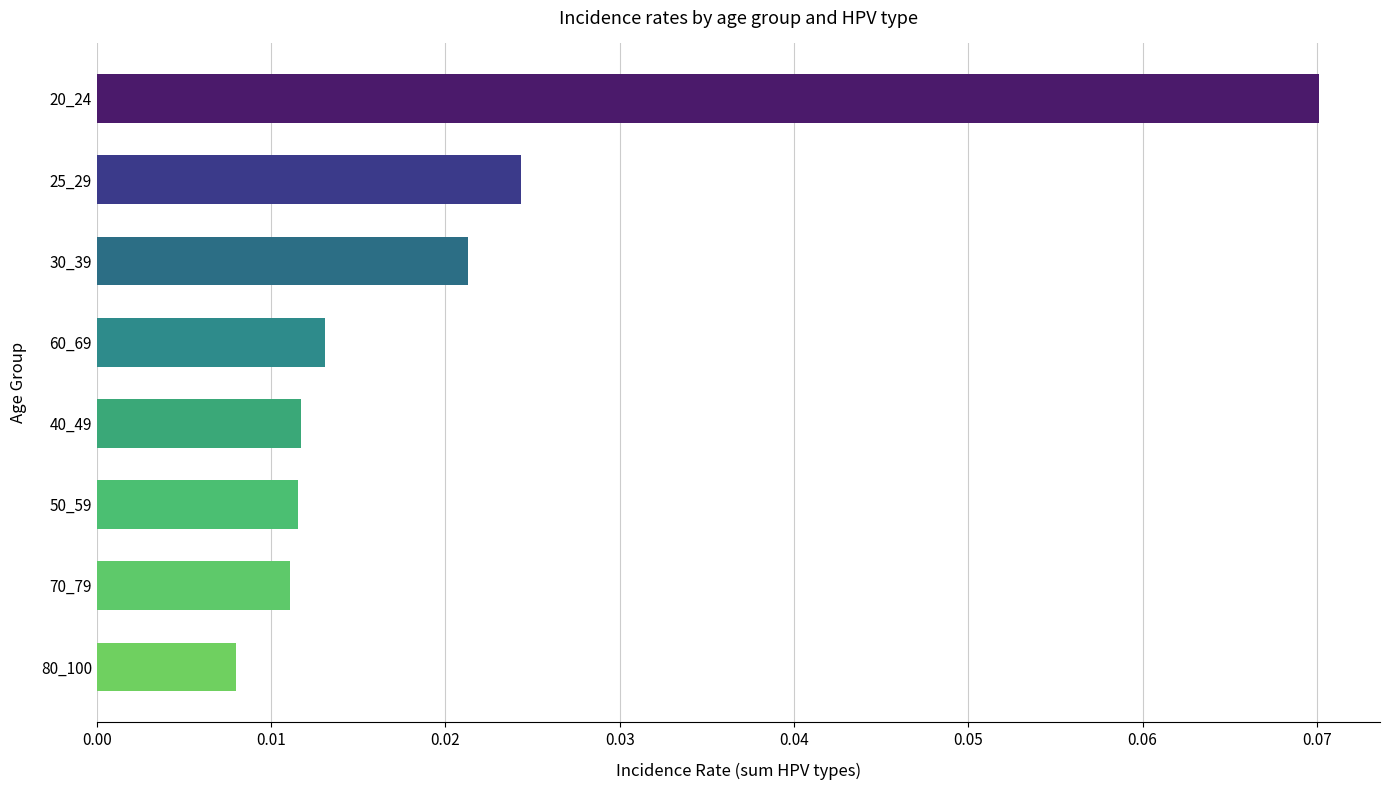

Are the bars horizontal?

Yes